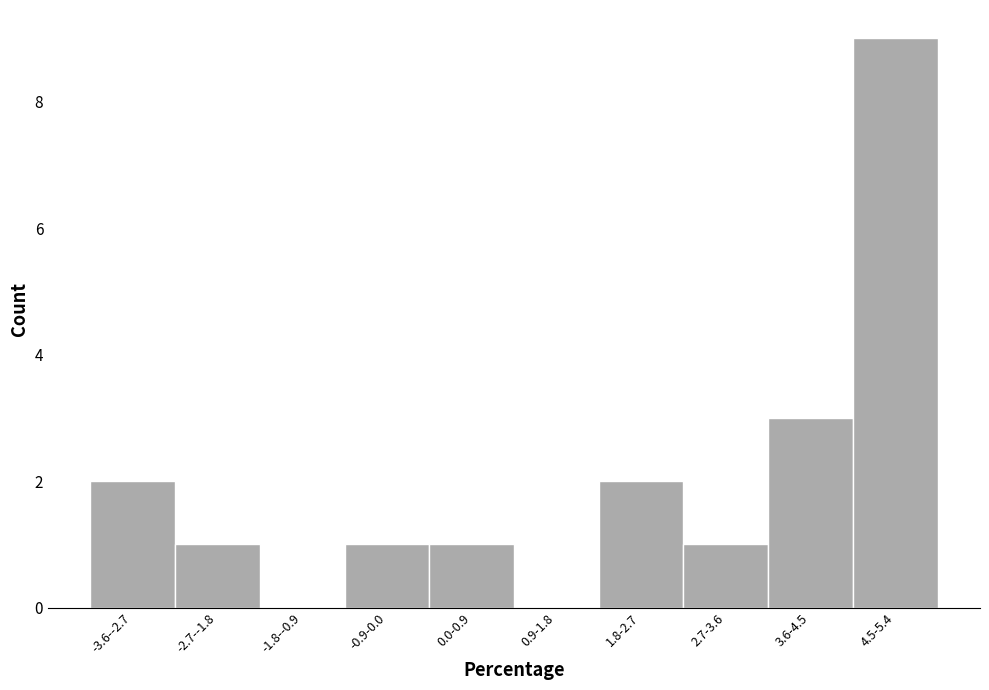

Reading left to right, extract all data points from this chart.

-3.6--2.7=2	-2.7--1.8=1	-1.8--0.9=0	-0.9-0.0=1	0.0-0.9=1	0.9-1.8=0	1.8-2.7=2	2.7-3.6=1	3.6-4.5=3	4.5-5.4=9